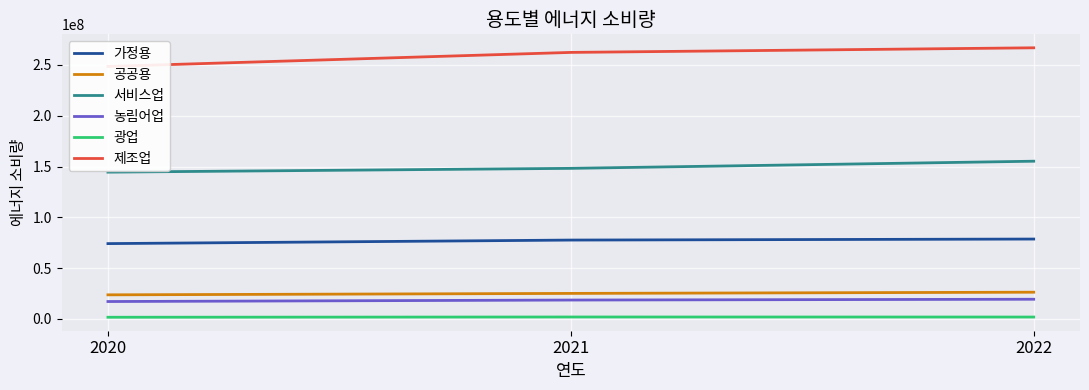

Count the number of categories in the chart.

3